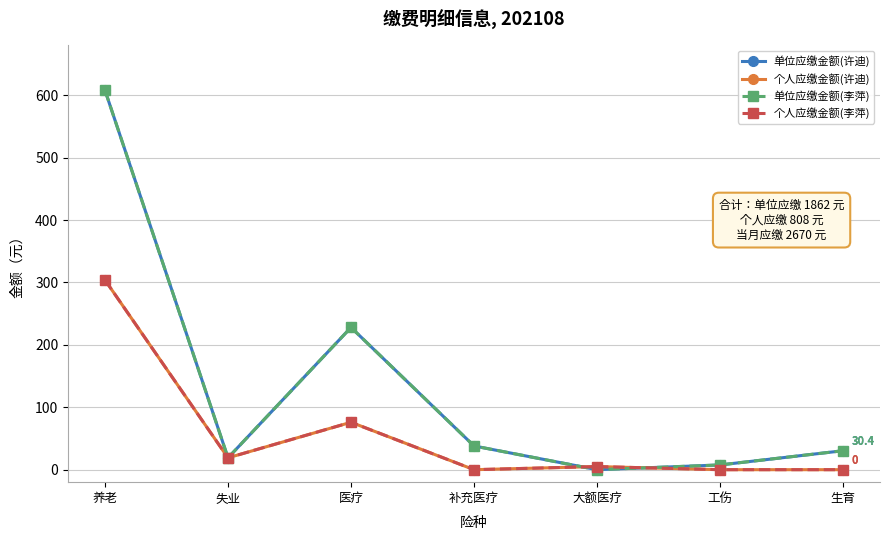

What is the average value of the 单位应缴金额(李萍) series?

133.0